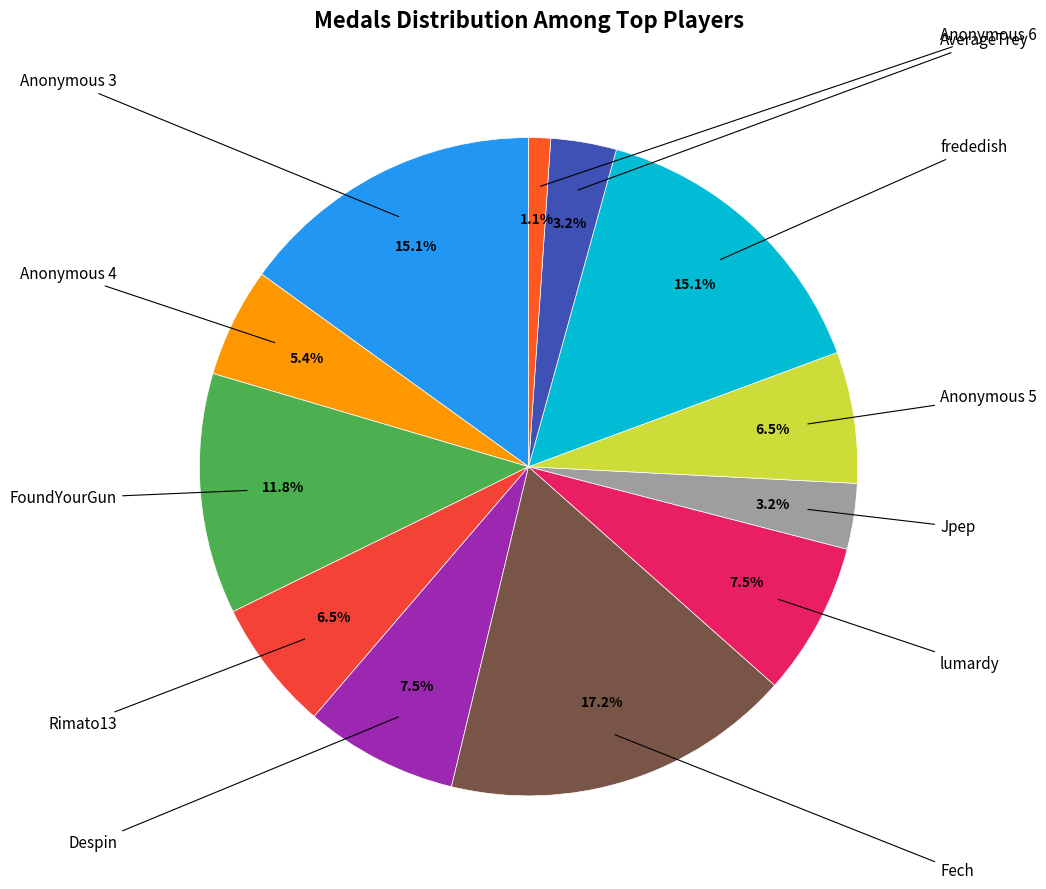

How many slices are in this pie chart?

12